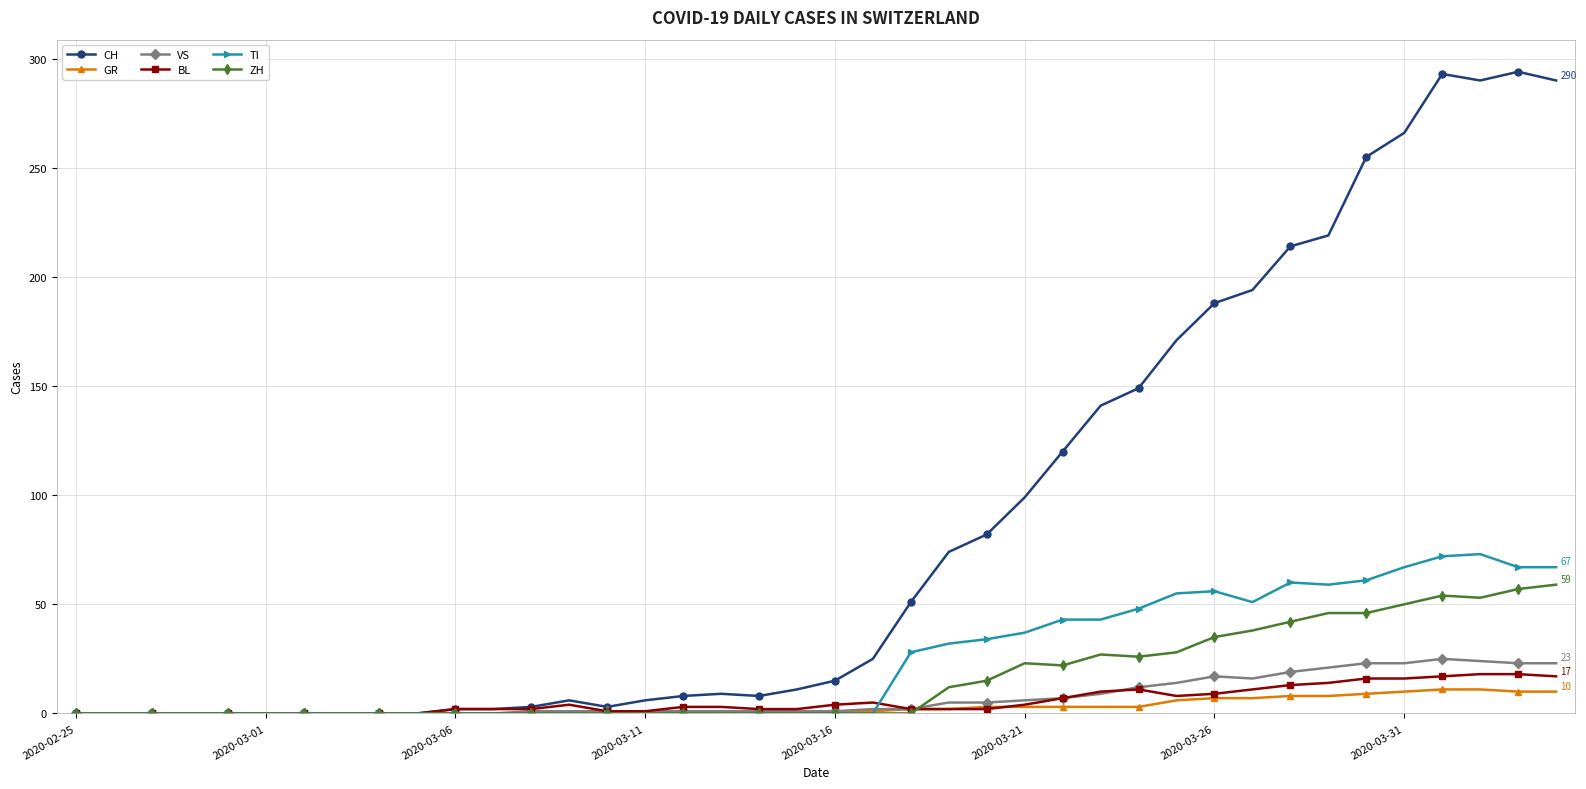

Does the chart display data point markers on the line(s)?

Yes